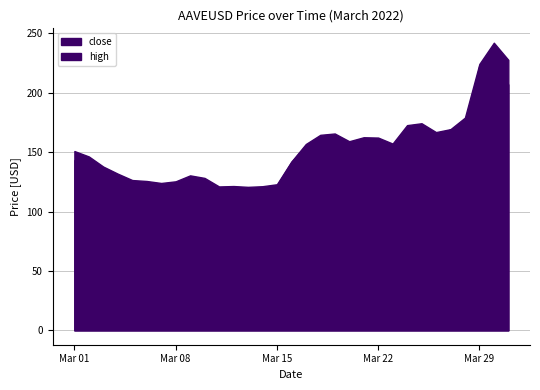

What is the smallest value displayed?

115.7